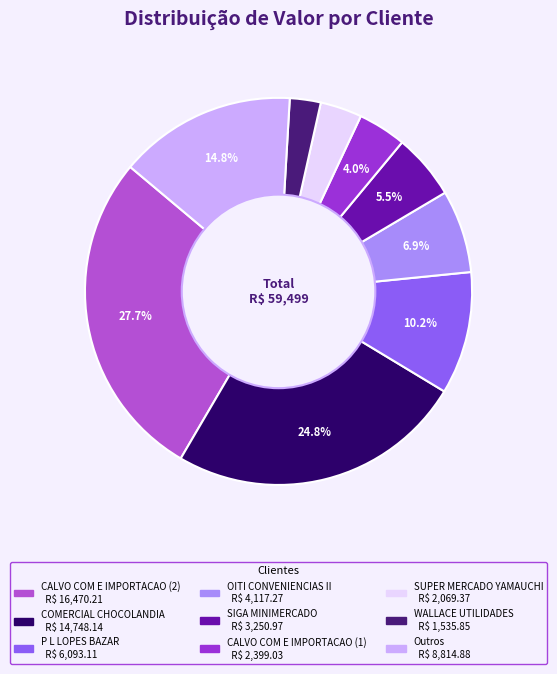

Does any single category account for the majority?

No